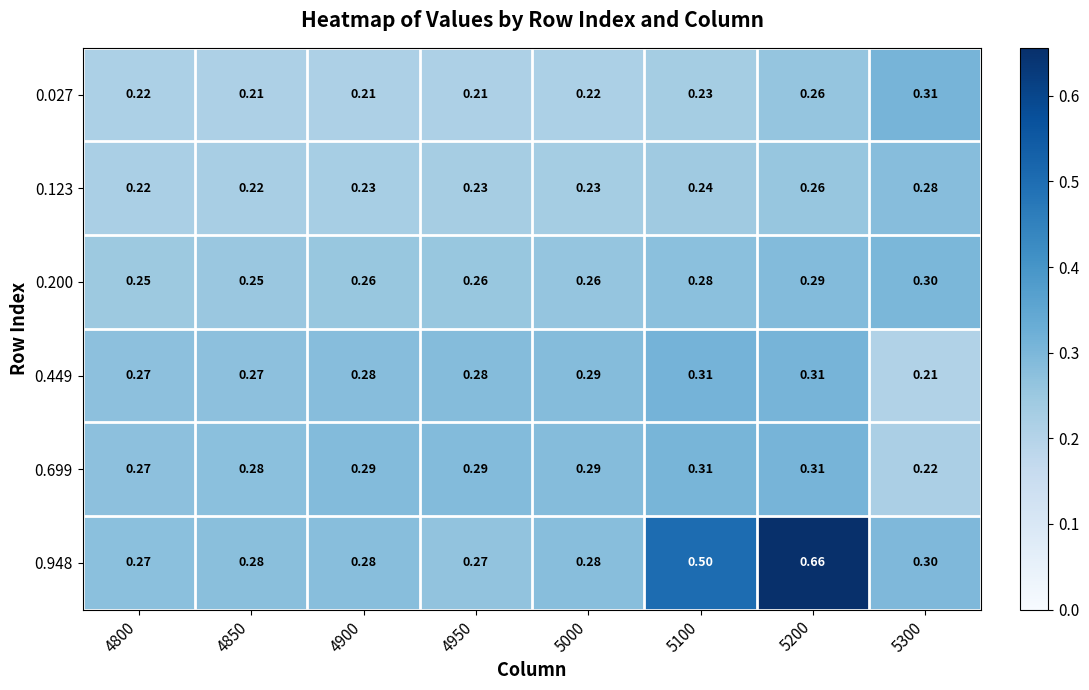

Is the value of 0.449 at 5100 greater than the value of 0.123 at 5000?

Yes